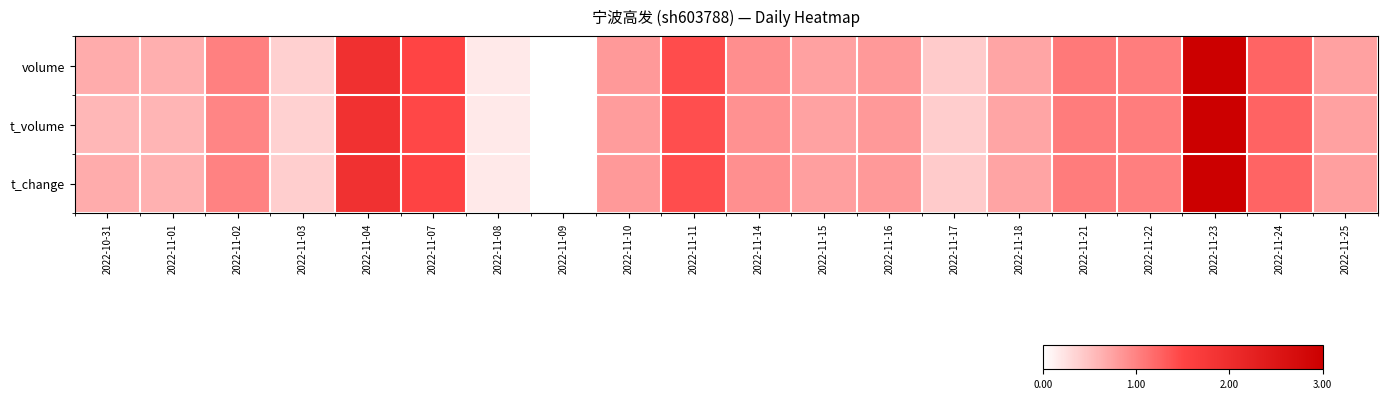

Reading left to right, what are all the values shown in this chart?

volume: 2022-10-31=0.7	2022-11-01=0.6	2022-11-02=1.0	2022-11-03=0.4	2022-11-04=1.9	2022-11-07=1.5	2022-11-08=0.2	2022-11-09=0.0	2022-11-10=0.8	2022-11-11=1.4	2022-11-14=0.9	2022-11-15=0.8	2022-11-16=0.8	2022-11-17=0.4	2022-11-18=0.7	2022-11-21=1.1	2022-11-22=1.0	2022-11-23=3.0	2022-11-24=1.2	2022-11-25=0.8
t_volume: 2022-10-31=0.6	2022-11-01=0.6	2022-11-02=1.0	2022-11-03=0.4	2022-11-04=1.9	2022-11-07=1.5	2022-11-08=0.2	2022-11-09=0.0	2022-11-10=0.8	2022-11-11=1.4	2022-11-14=0.9	2022-11-15=0.7	2022-11-16=0.8	2022-11-17=0.4	2022-11-18=0.7	2022-11-21=1.1	2022-11-22=1.0	2022-11-23=3.0	2022-11-24=1.2	2022-11-25=0.8
t_change: 2022-10-31=0.7	2022-11-01=0.6	2022-11-02=1.0	2022-11-03=0.4	2022-11-04=1.9	2022-11-07=1.5	2022-11-08=0.2	2022-11-09=0.0	2022-11-10=0.8	2022-11-11=1.4	2022-11-14=0.9	2022-11-15=0.8	2022-11-16=0.8	2022-11-17=0.4	2022-11-18=0.7	2022-11-21=1.1	2022-11-22=1.0	2022-11-23=3.0	2022-11-24=1.2	2022-11-25=0.8